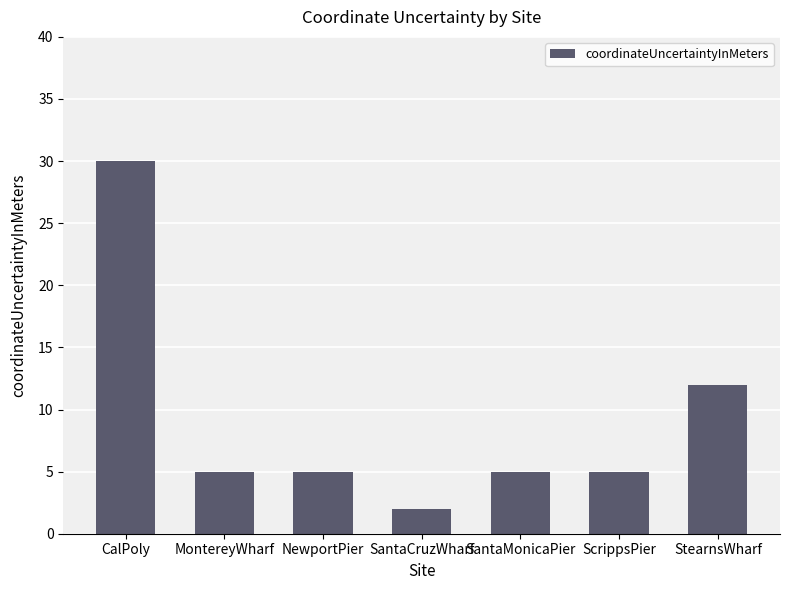

Approximately how many times larger is the value at ScrippsPier compared to SantaMonicaPier?

1.0